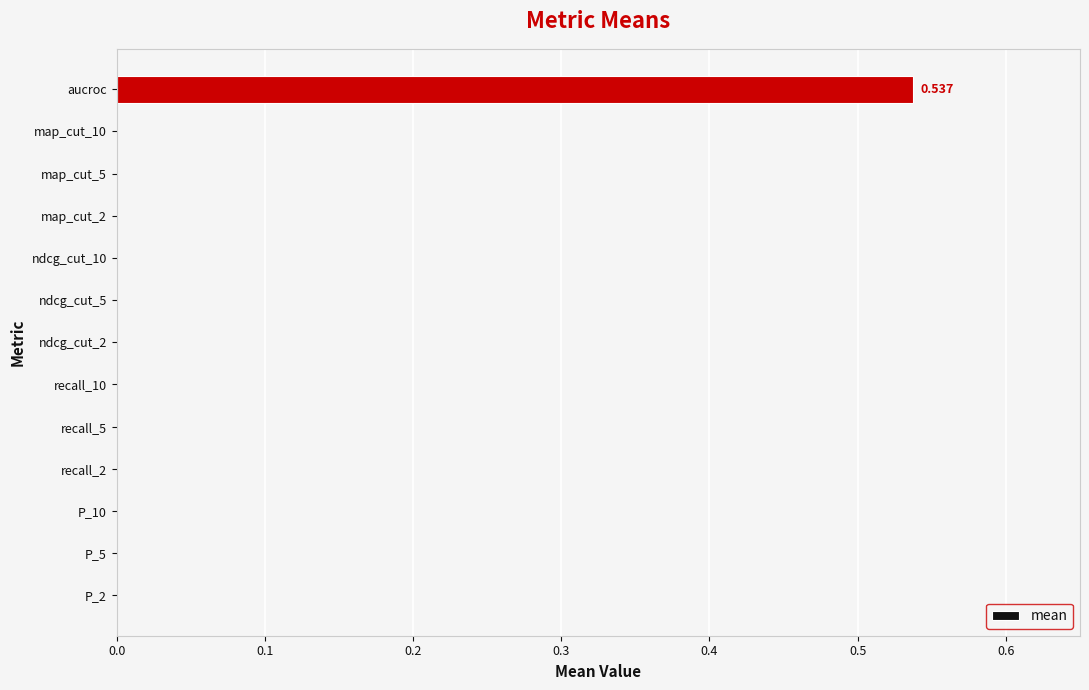

Which category has the highest value across all series?

aucroc